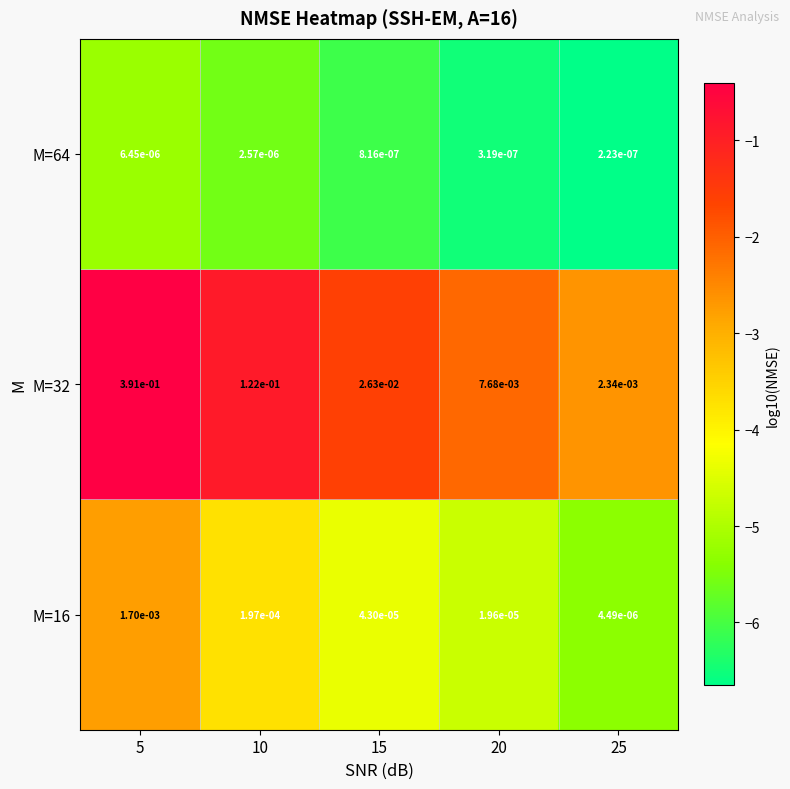

How many series are shown in this chart?

3